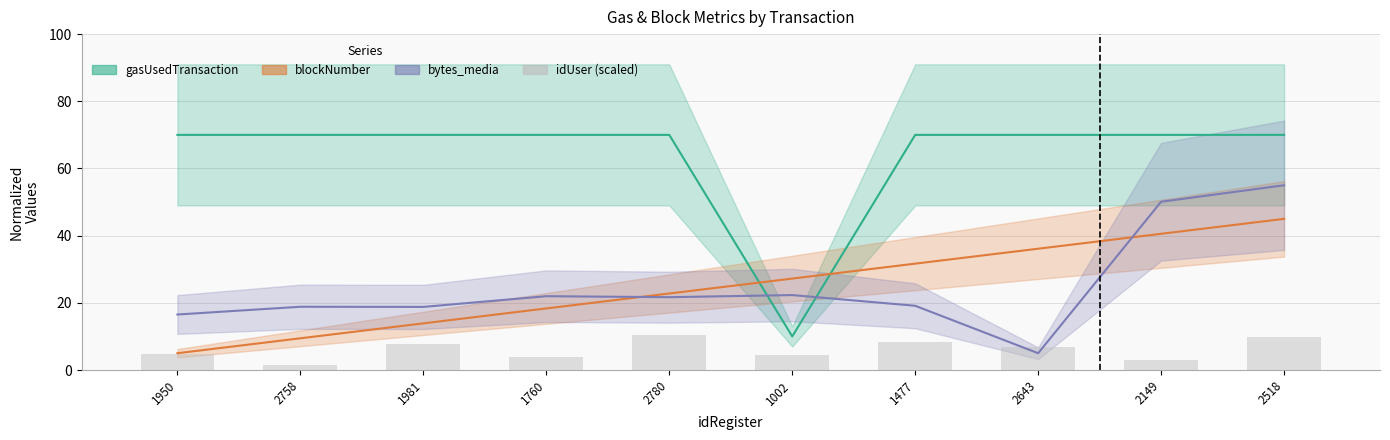

Reading left to right, list all the values displayed in this chart.

4.8	1.5	7.7	3.7	10.5	4.5	8.4	7.0	2.9	9.8